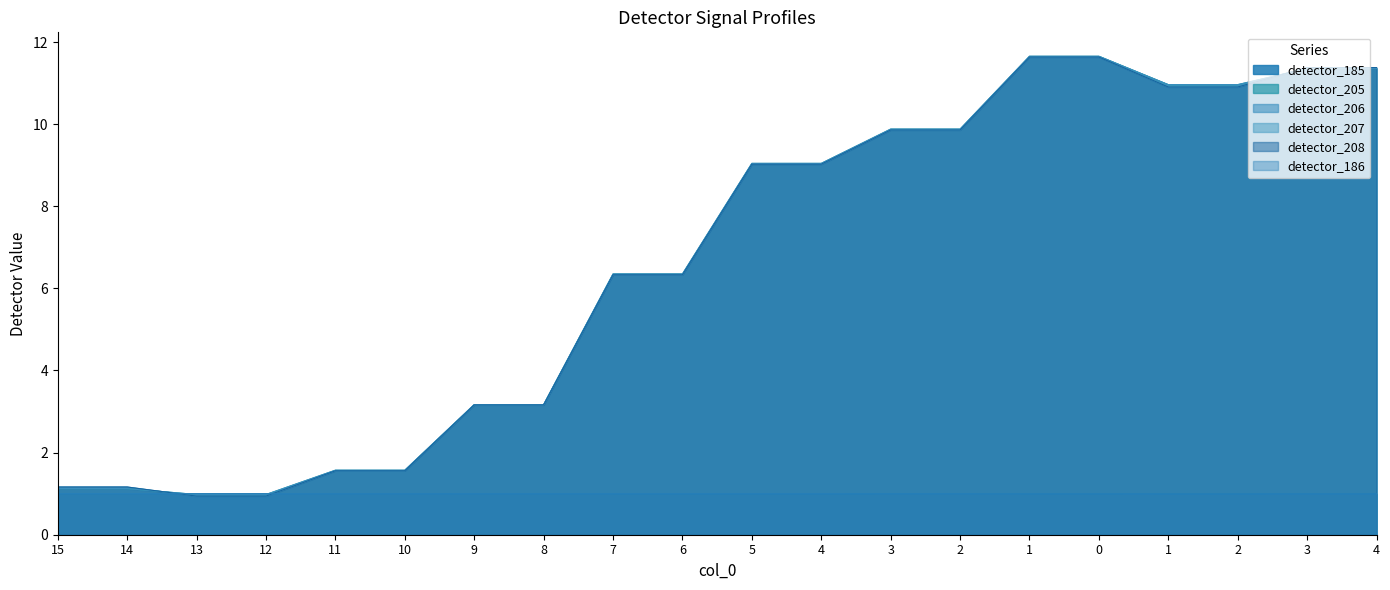

How many values in the detector_207 series are below 9?

10